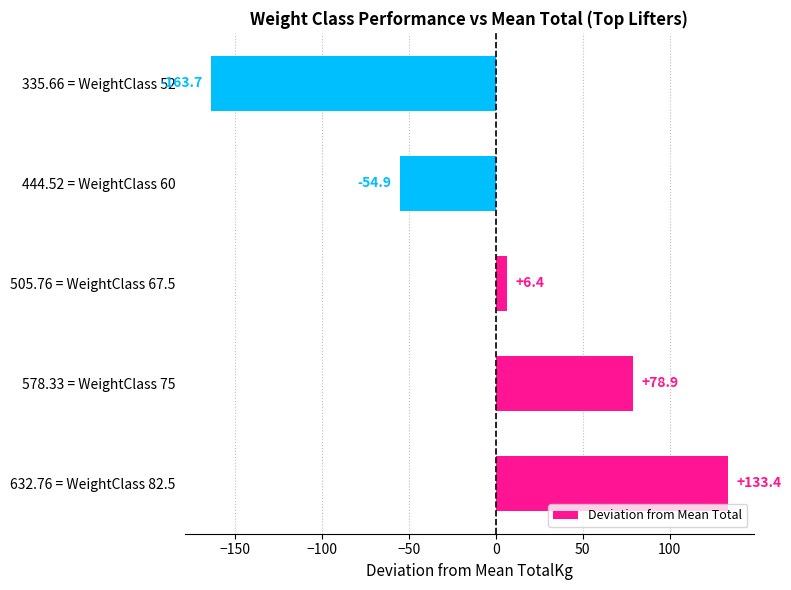

Rank the categories by value from highest to lowest.

632.76 = WeightClass 82.5, 578.33 = WeightClass 75, 505.76 = WeightClass 67.5, 444.52 = WeightClass 60, 335.66 = WeightClass 52